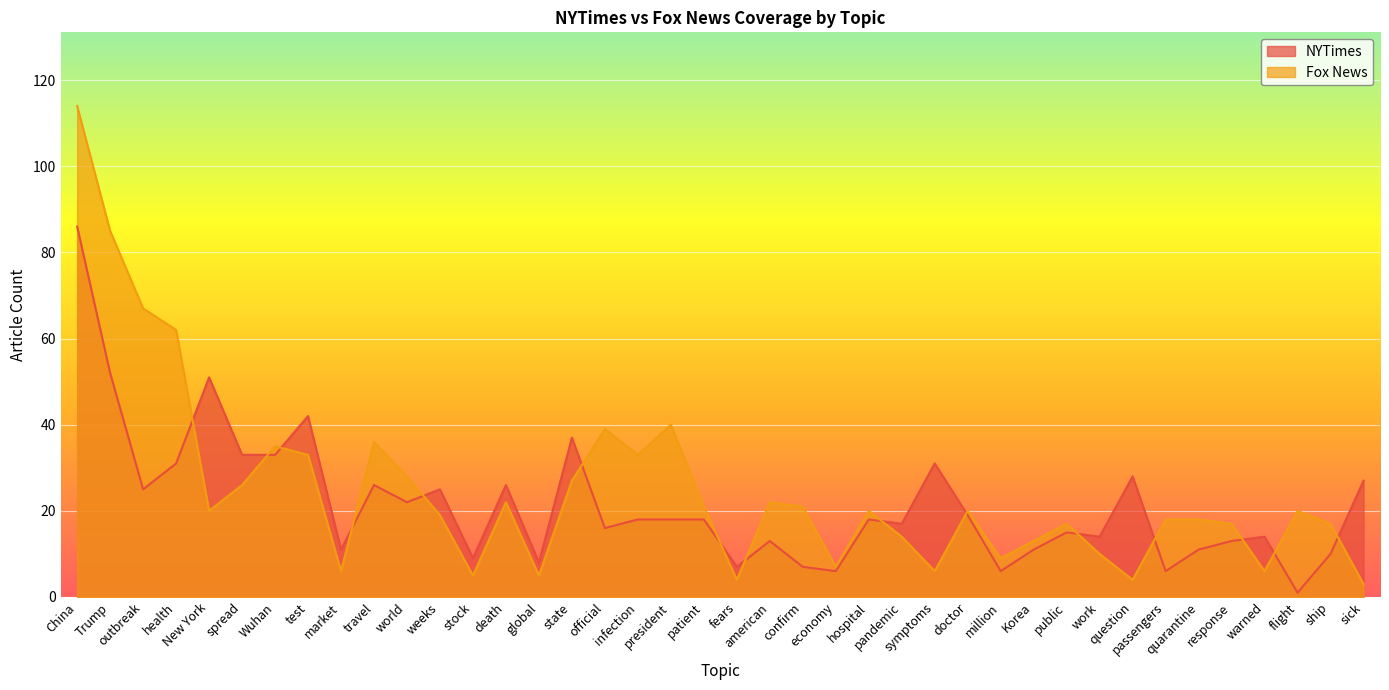

What are all the series names shown in the legend?

NYTimes, Fox News